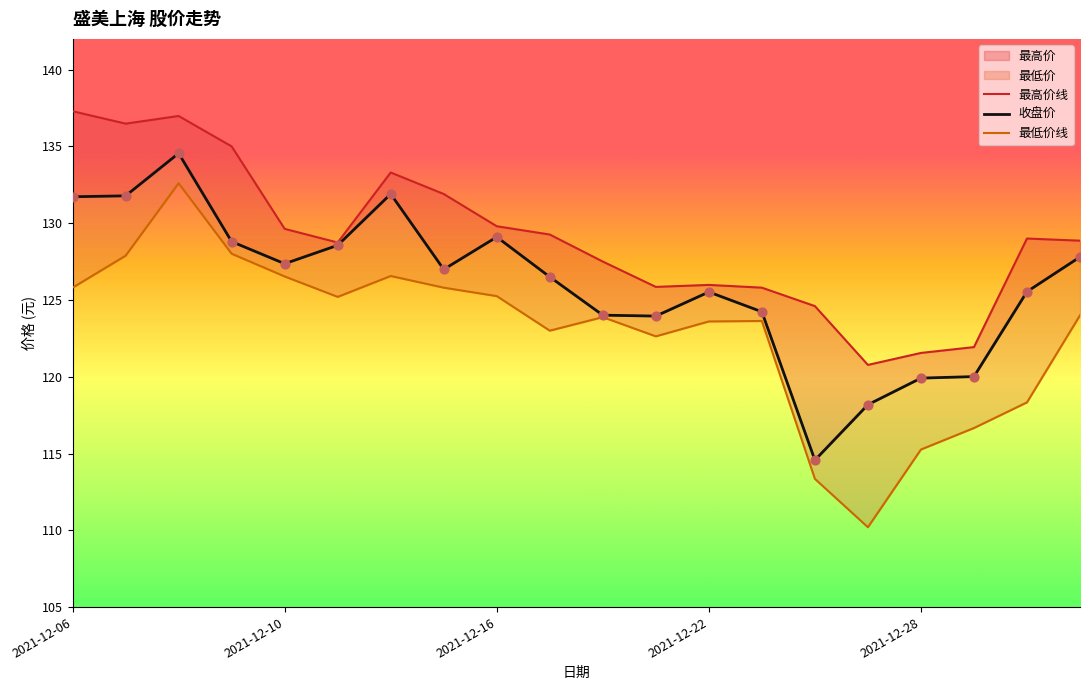

Which series contains the highest Y value?

最高价线